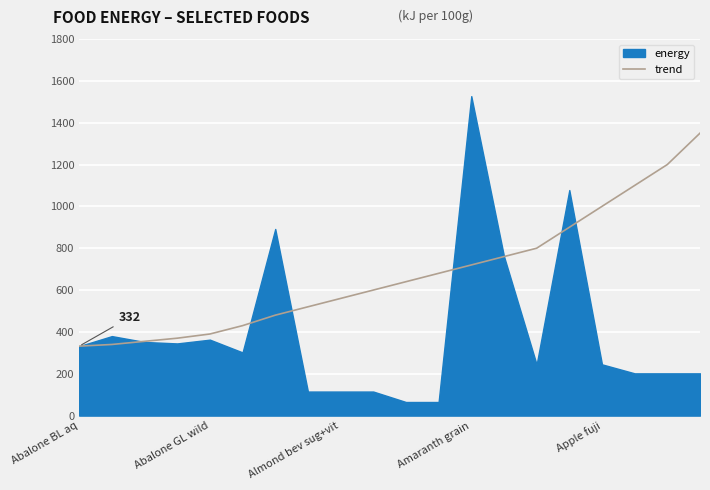

Read the trend value at Almond bev sug+vit.

560